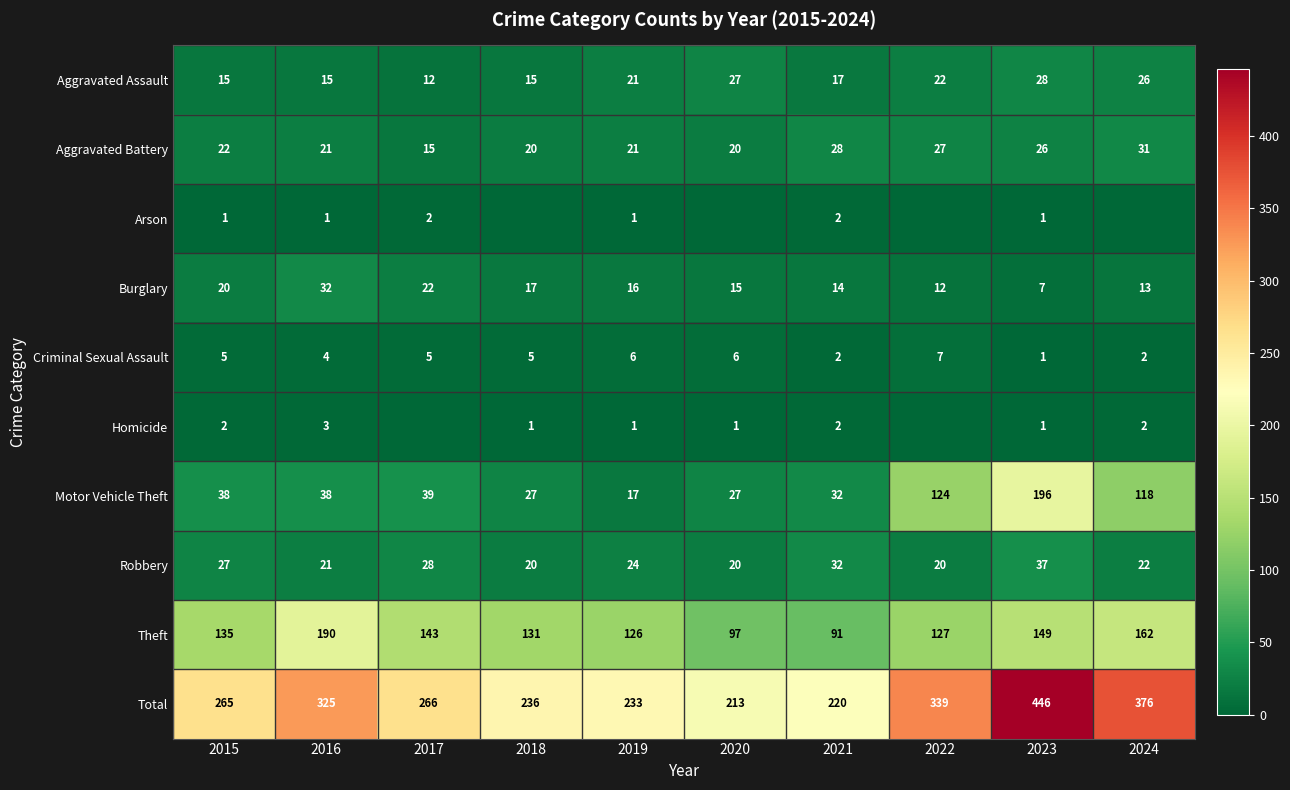

How many categories are shown in the chart?

10